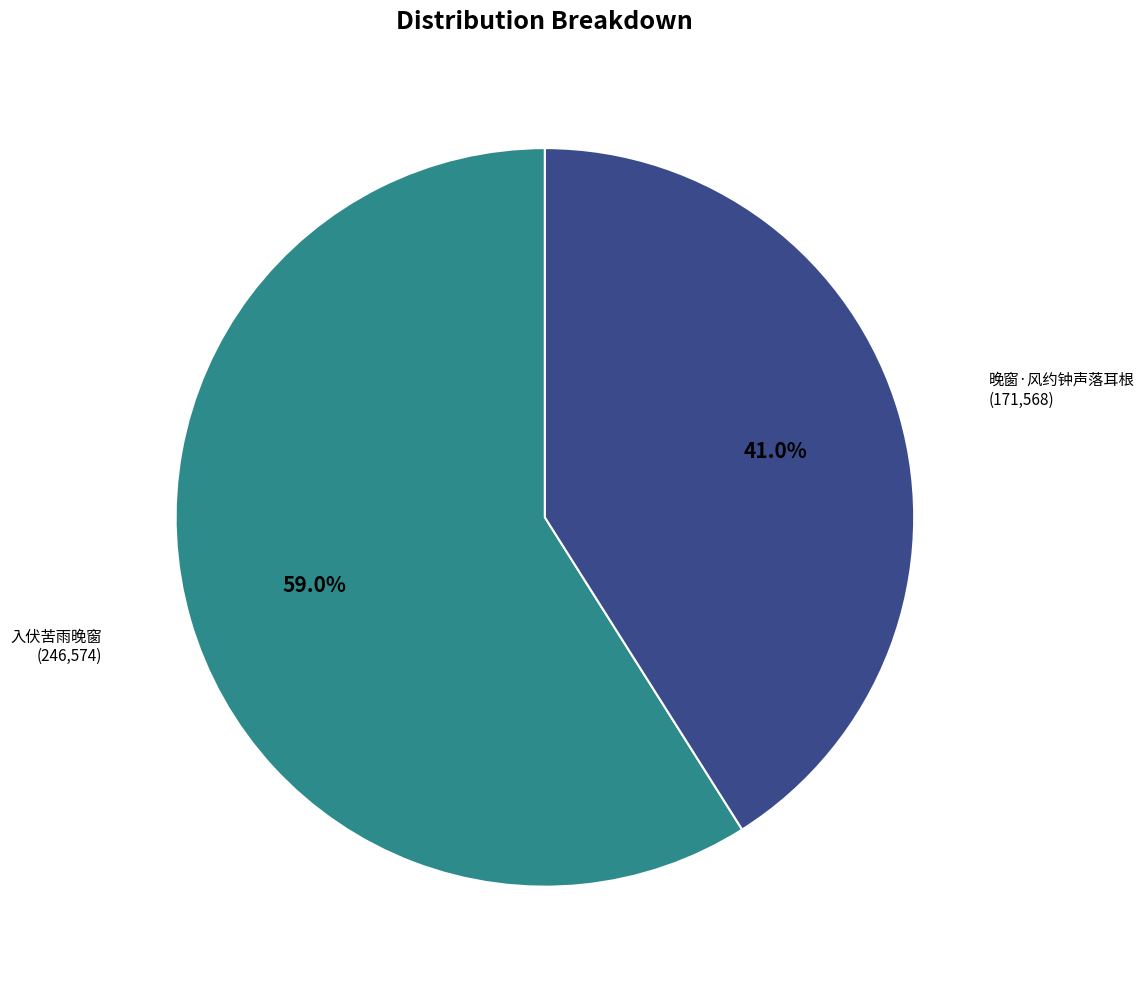

Is there any slice that represents more than half of the pie?

Yes